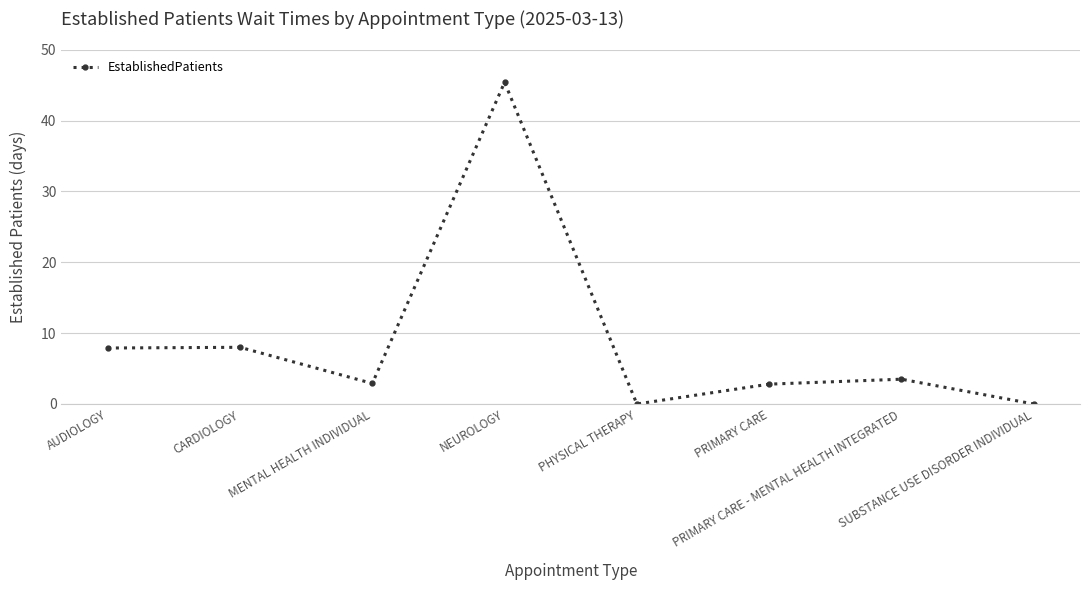

At which label does the data first exceed 3?

AUDIOLOGY